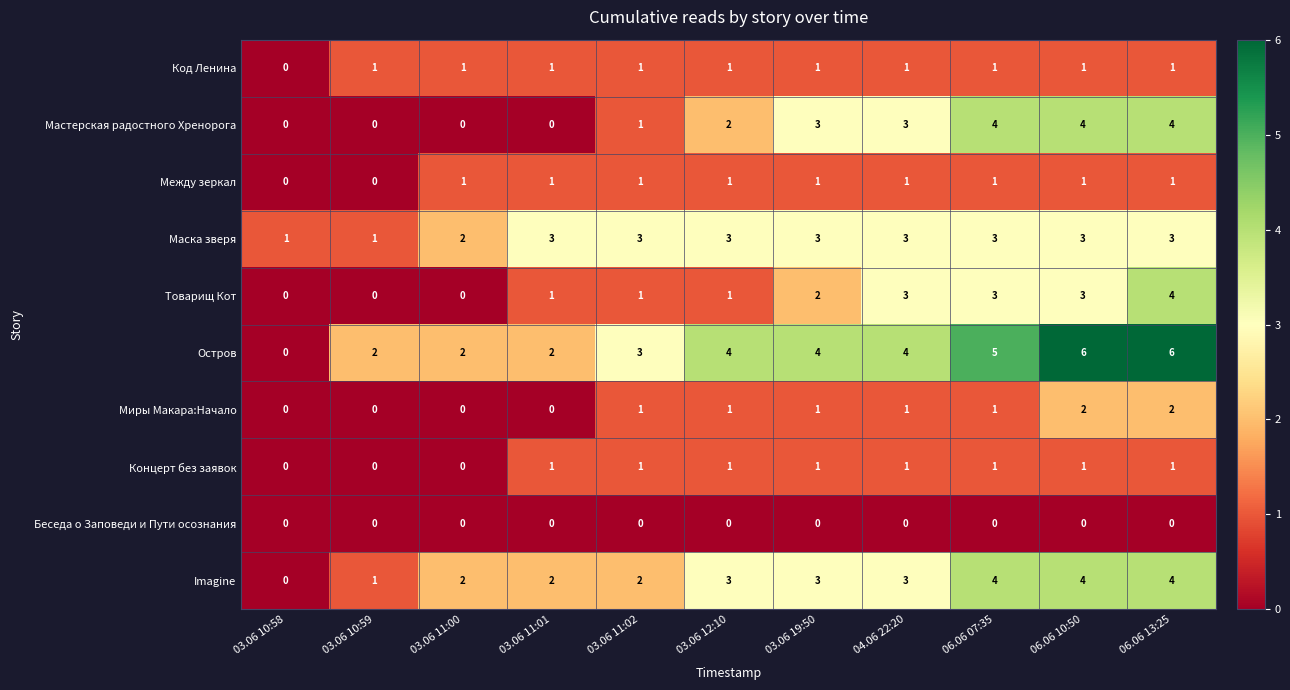

Which series has the largest range (max minus min)?

Остров